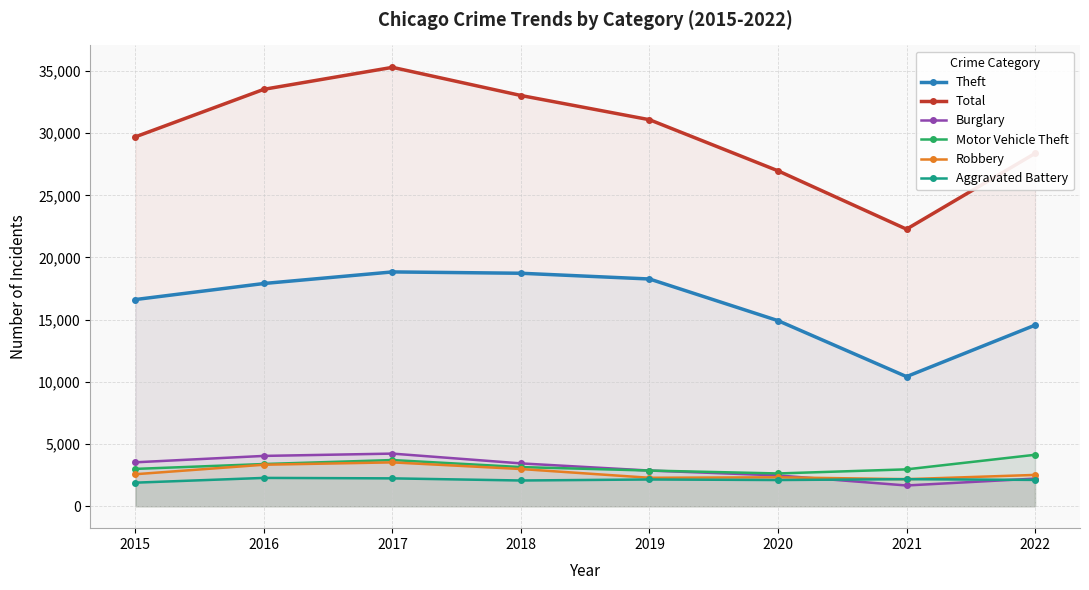

How many lines are shown in the chart?

6